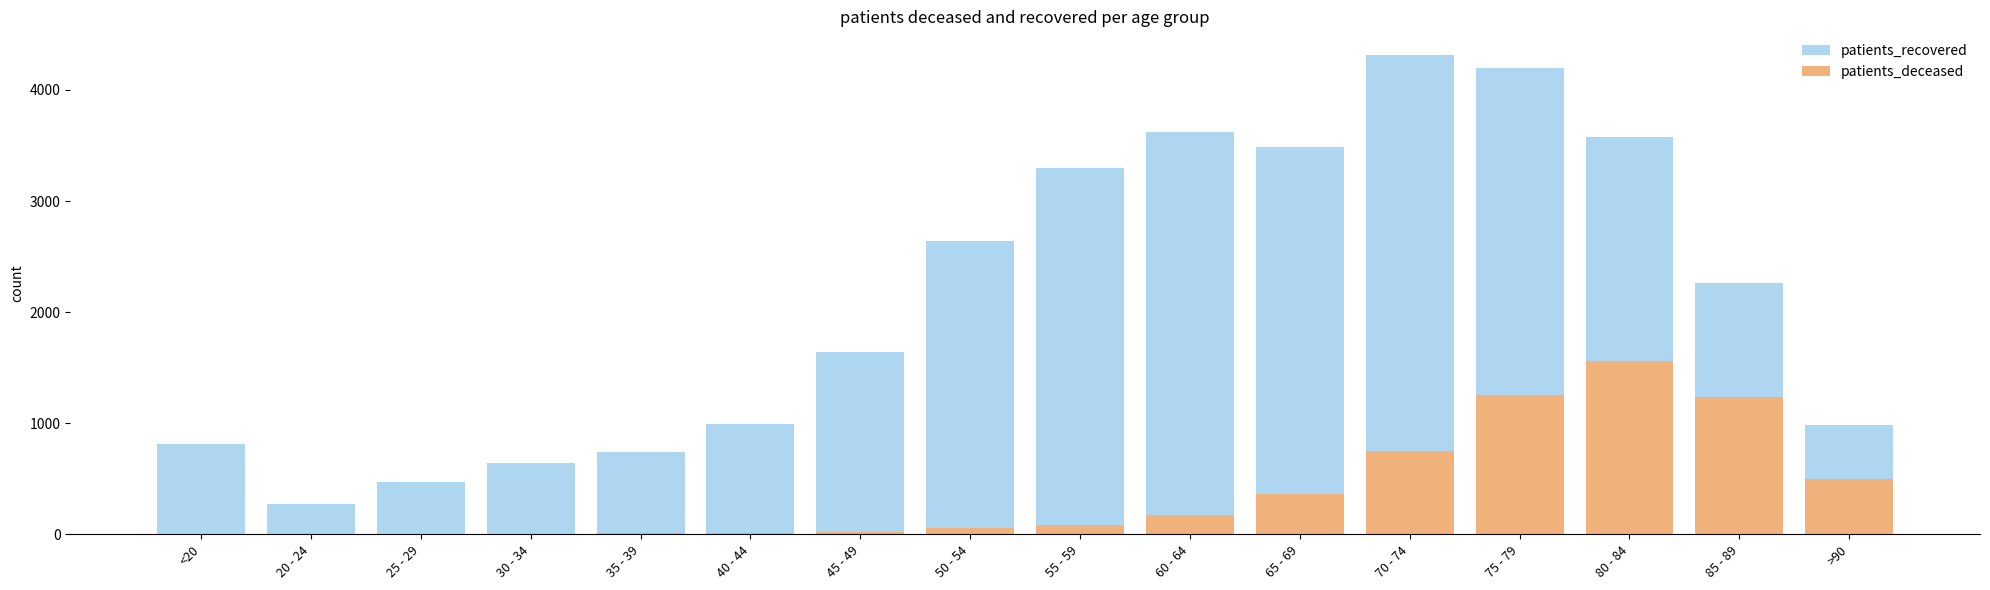

What position from the right is 25 - 29?

14